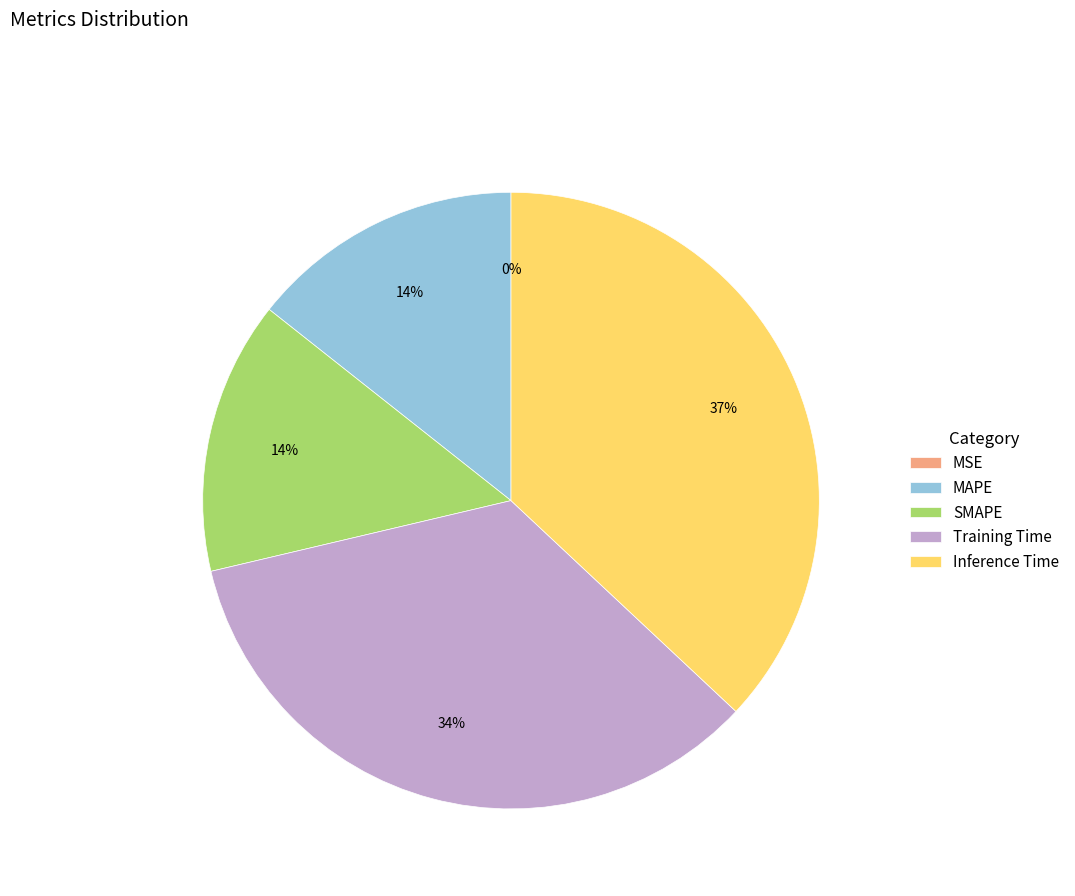

What is the largest slice in the pie chart?

Inference Time